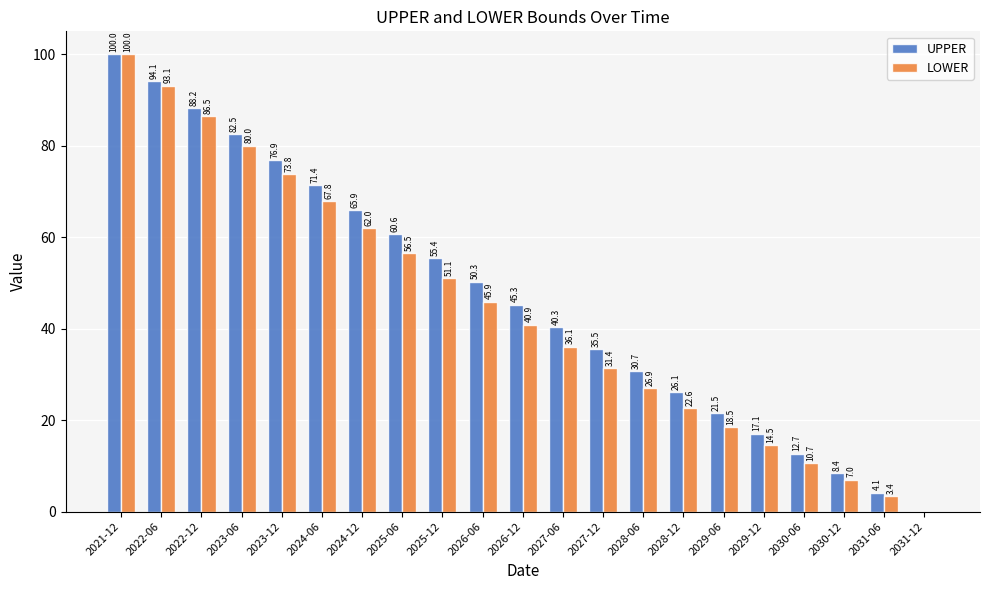

How many positive values does the LOWER series have?

20